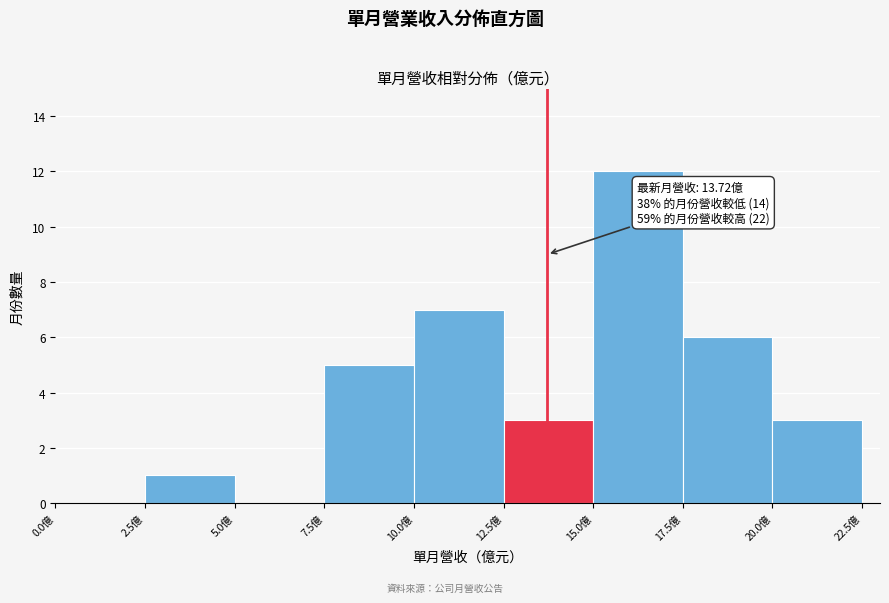

Which range on the x-axis has the tallest bar?

15.0 to 17.5